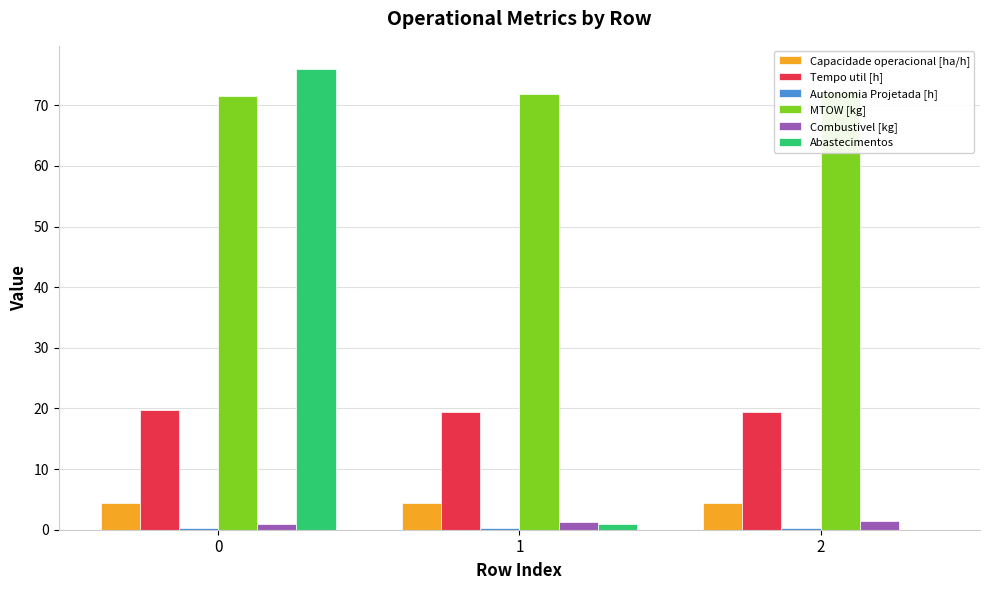

What is the spread (max minus min) of values at 1?

71.5